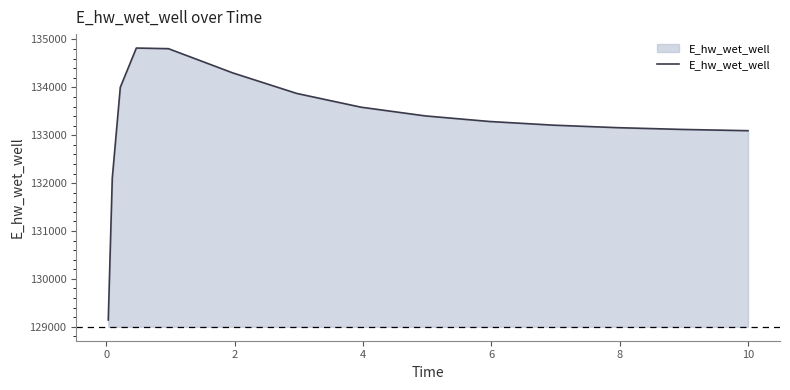

What is the difference between the maximum and minimum values?

5679.0